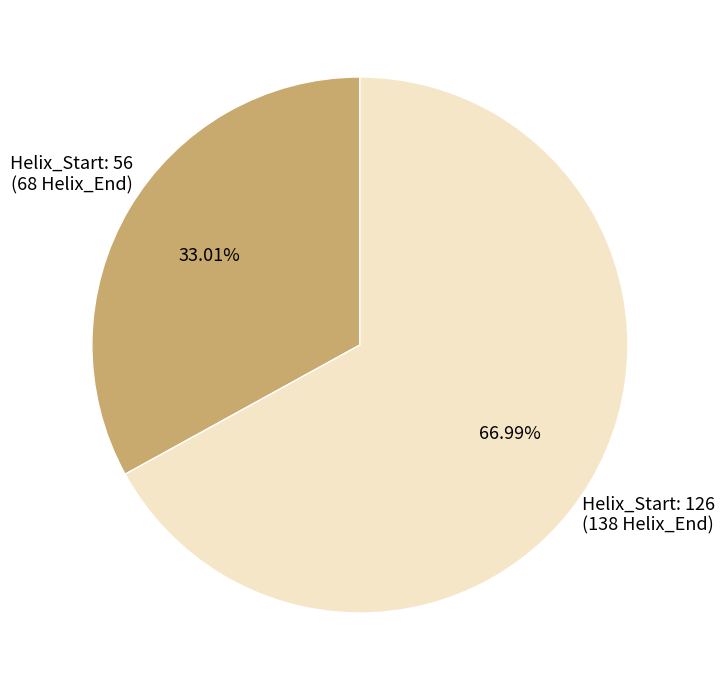

Does any single category account for the majority?

Yes